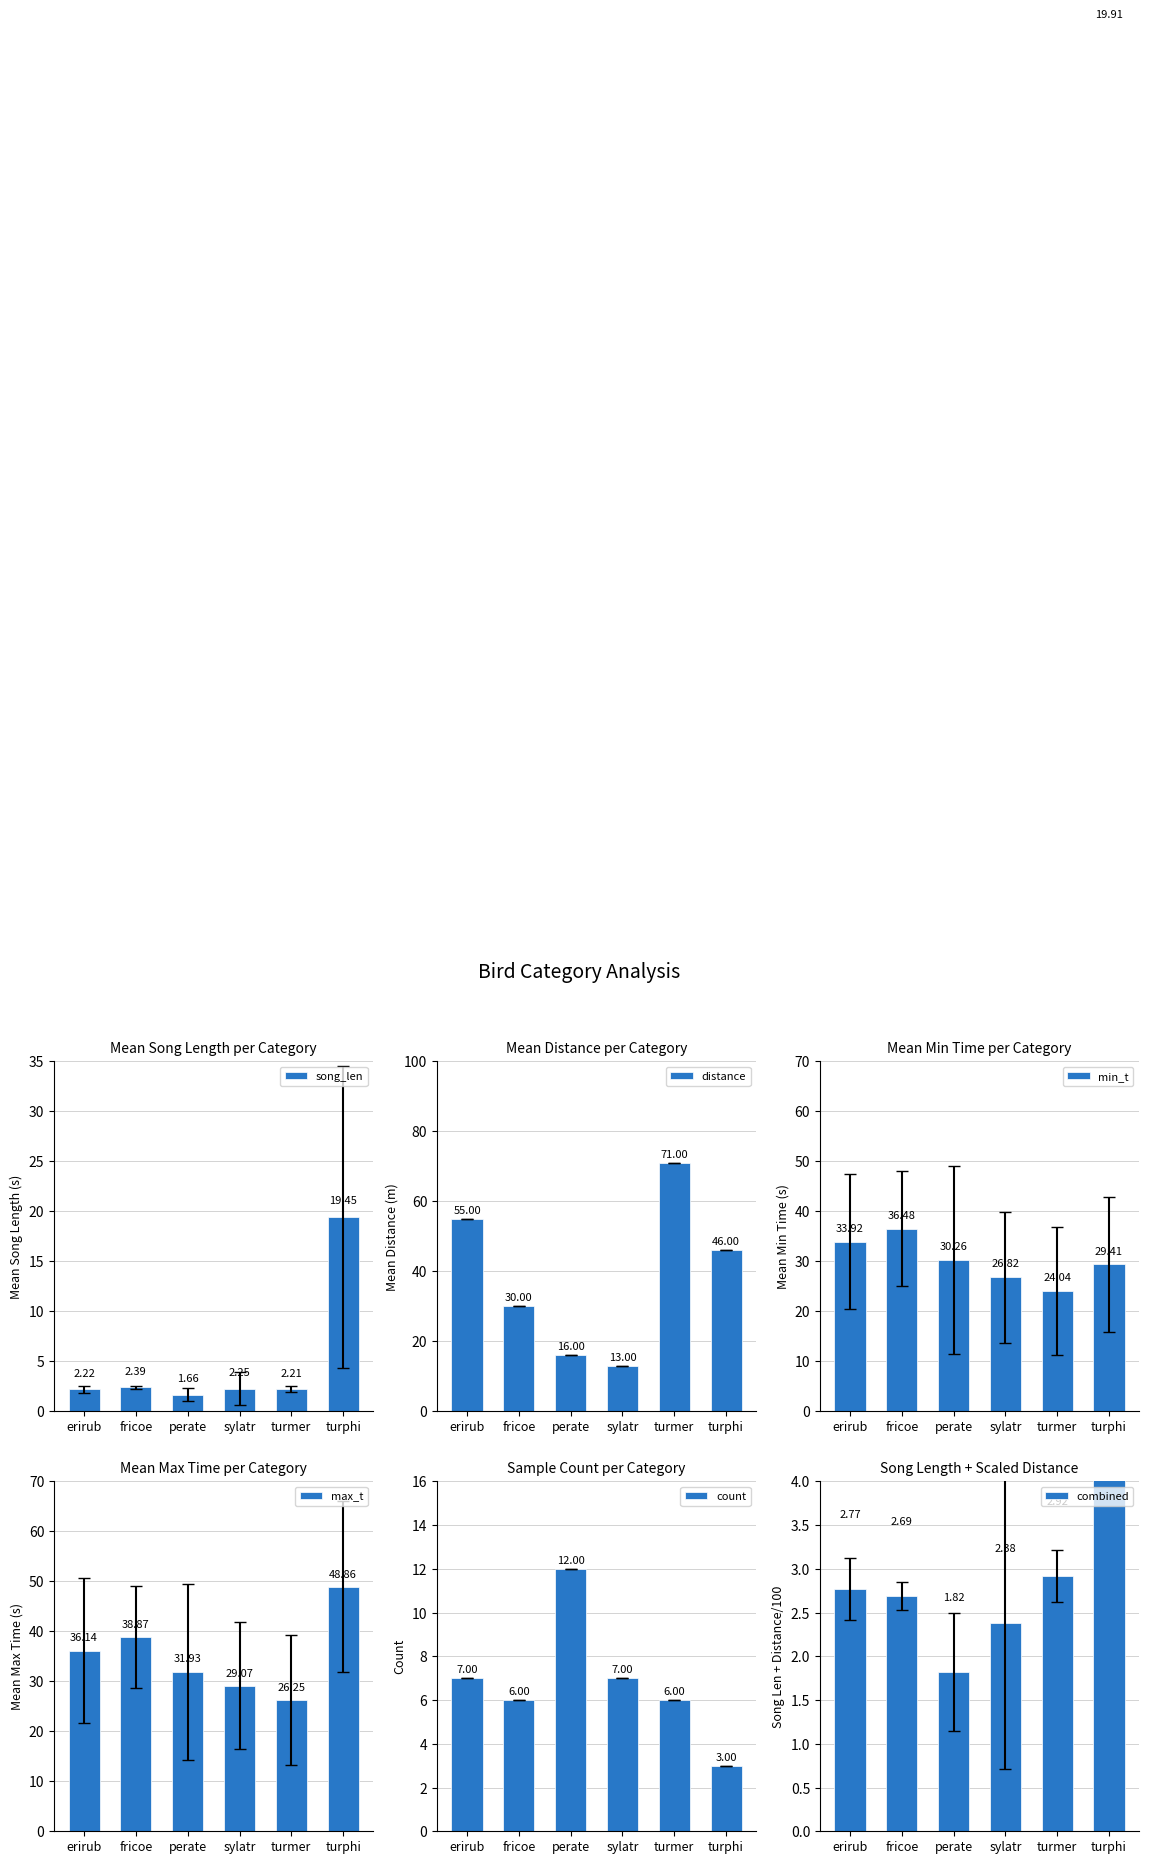

What is the sum of the song_len values at sylatr and fricoe?

4.6